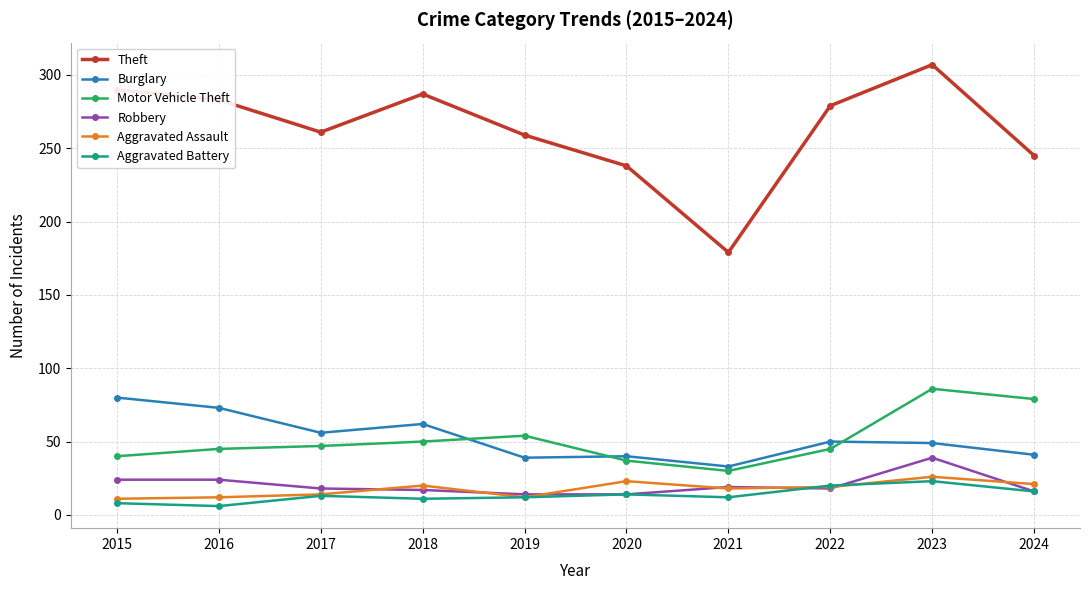

Is this an area chart (filled region under the line)?

No